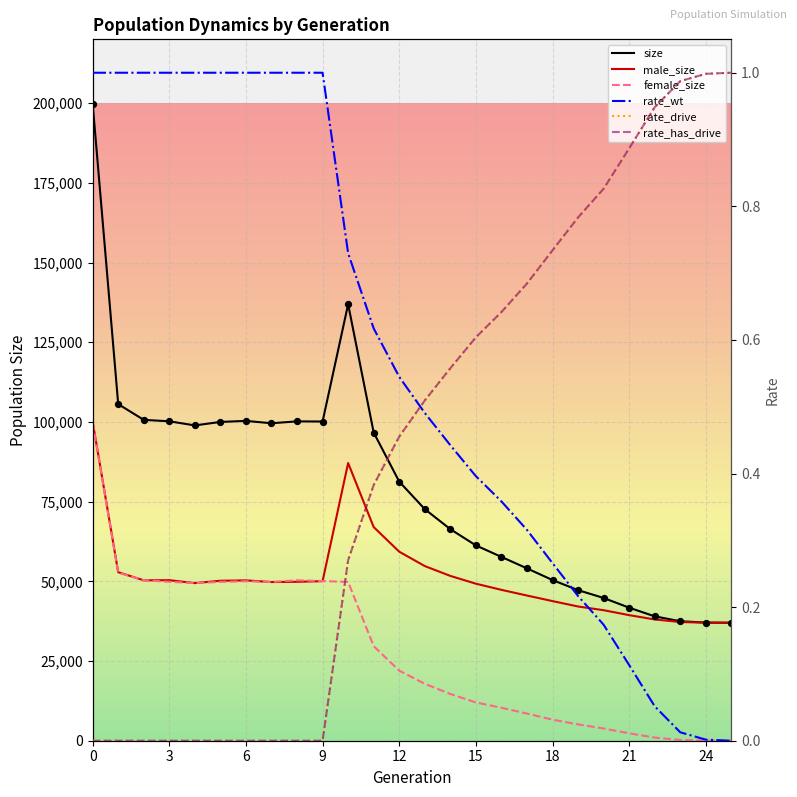

Which series reaches the maximum Y coordinate?

size